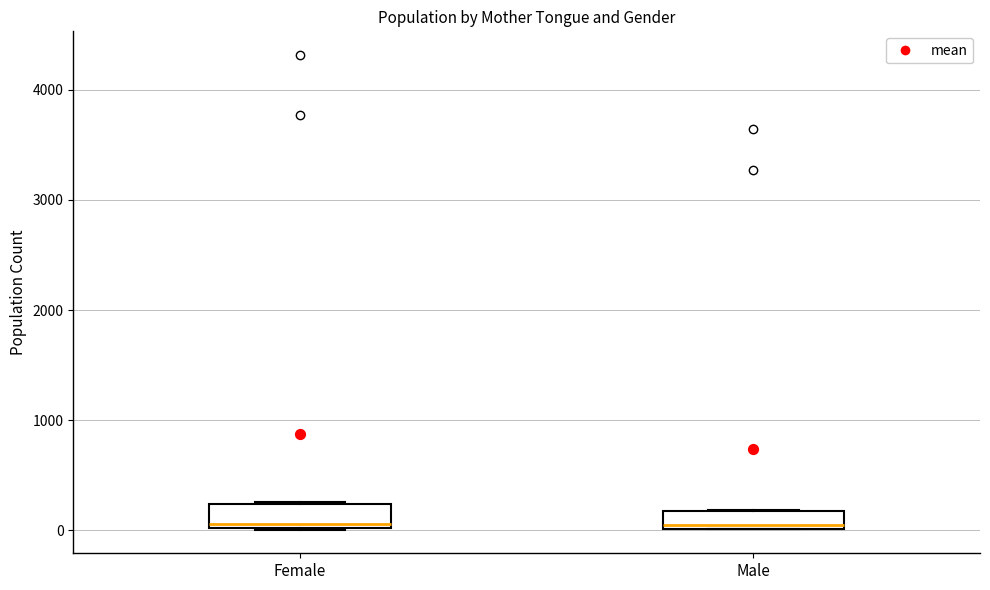

Where is the lower edge of the box for Female on the y-axis? The values are not printed on the chart, so give them approximately, as read against the axis.

0